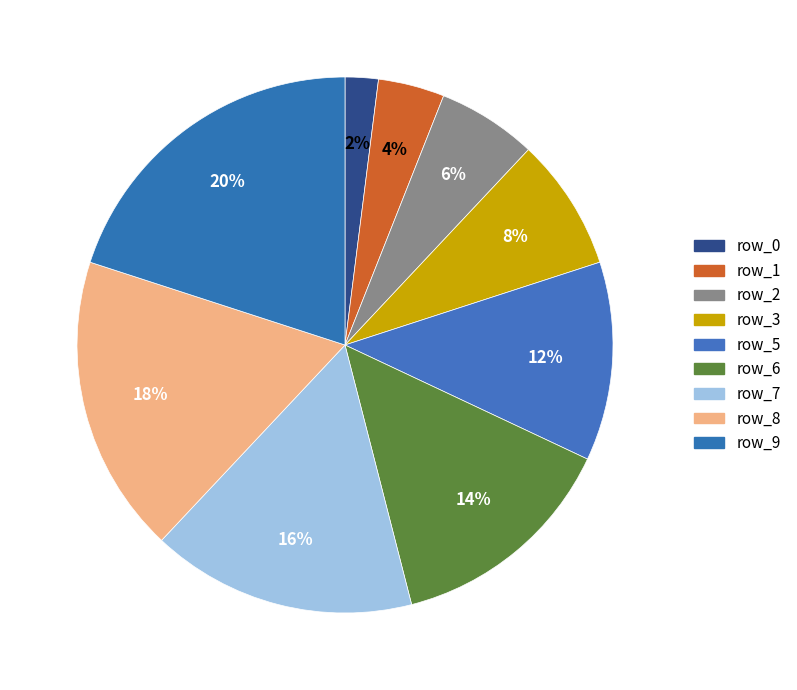

Do row_7 and row_5 together represent more than half of the pie?

No